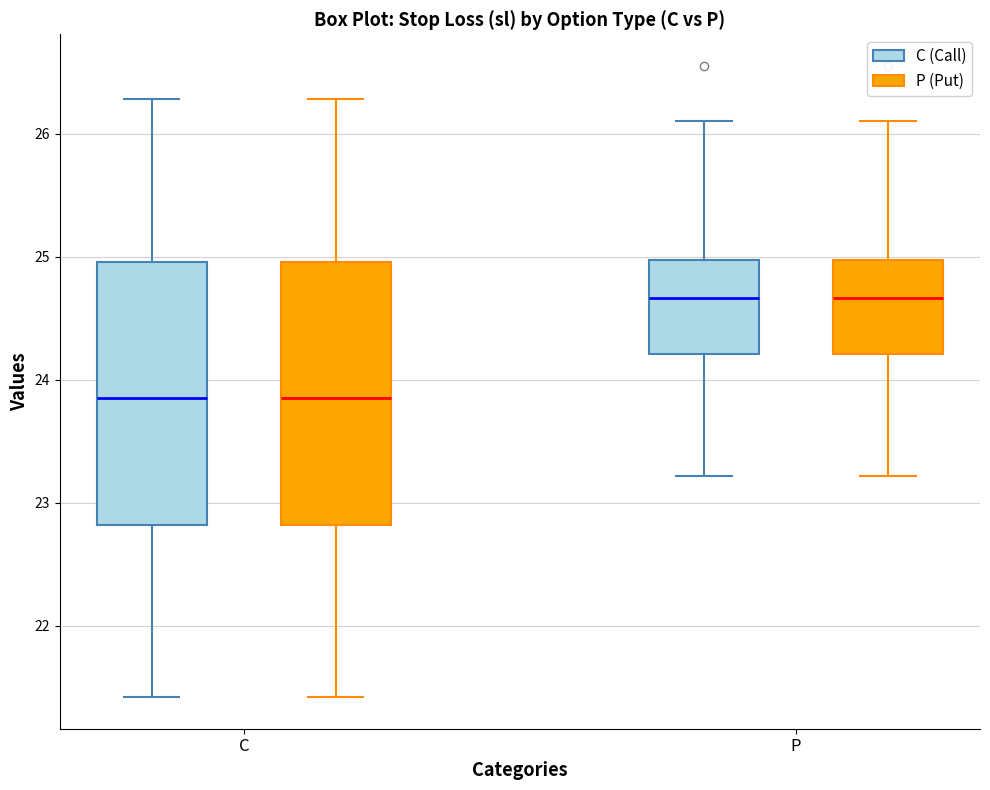

Reading left to right, read every box against the y-axis: the position of its median line, the range the box covers, and the ends of its whiskers. The values are not printed on the chart, so give them approximately, as read against the axis.

C (C (Call)): median 23.9, box 22.8 to 25.0, whiskers 21.4 to 26.3
C (P (Put)): median 23.9, box 22.8 to 25.0, whiskers 21.4 to 26.3
P (C (Call)): median 24.7, box 24.2 to 25.0, whiskers 23.2 to 26.1
P (P (Put)): median 24.7, box 24.2 to 25.0, whiskers 23.2 to 26.1